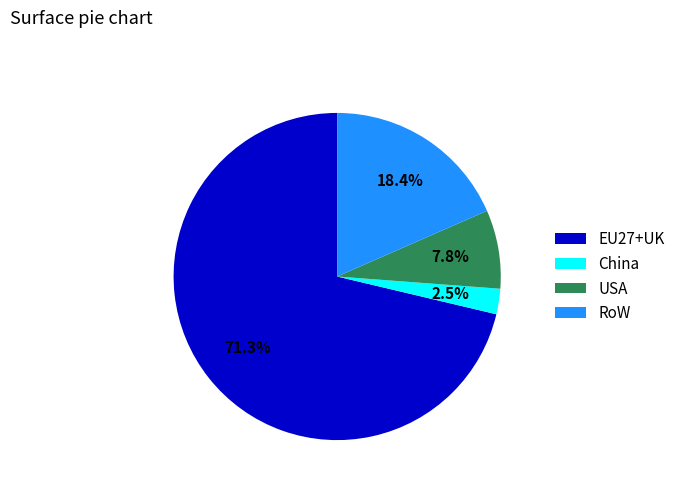

What is the smallest slice in the pie chart?

China